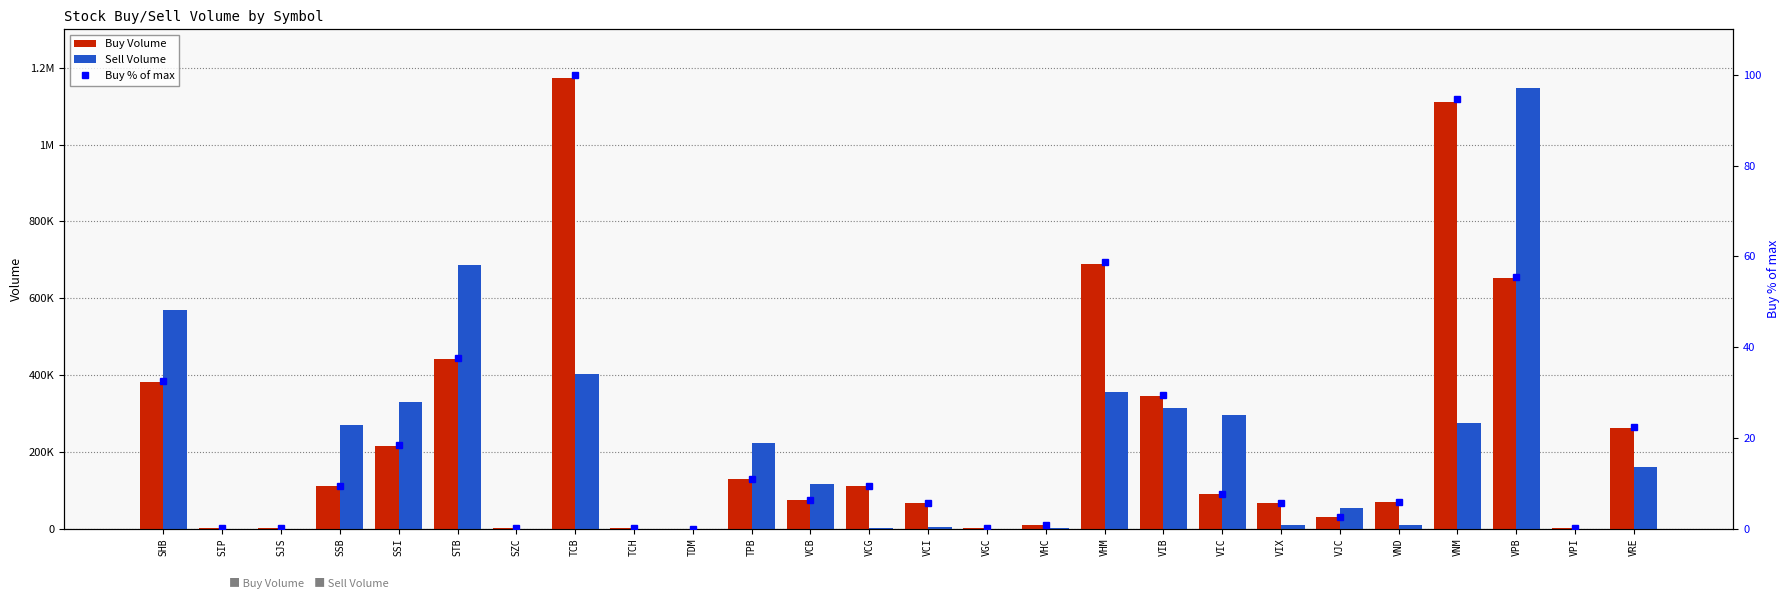

Is the value of Buy Volume at SJS greater than the value of Sell Volume at VIB?

No